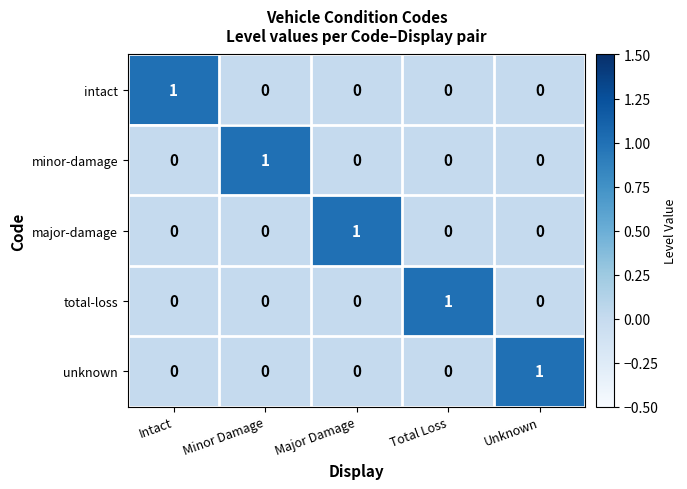

How many values in the total-loss series exceed 0?

1